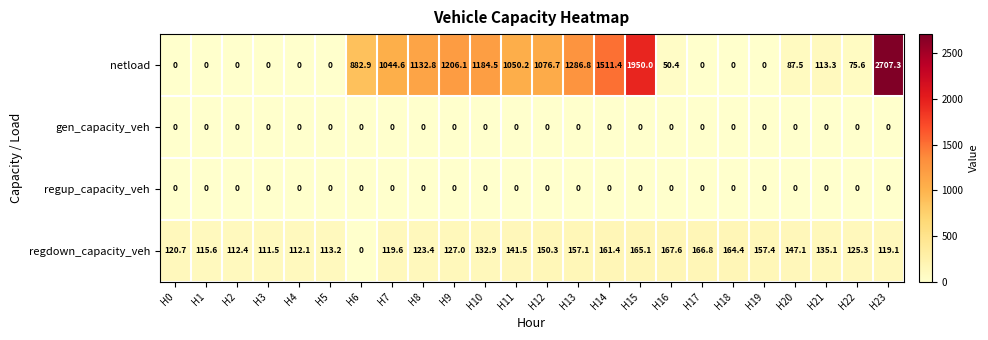

What is the difference between the second highest and minimum values in the netload series?

1950.0